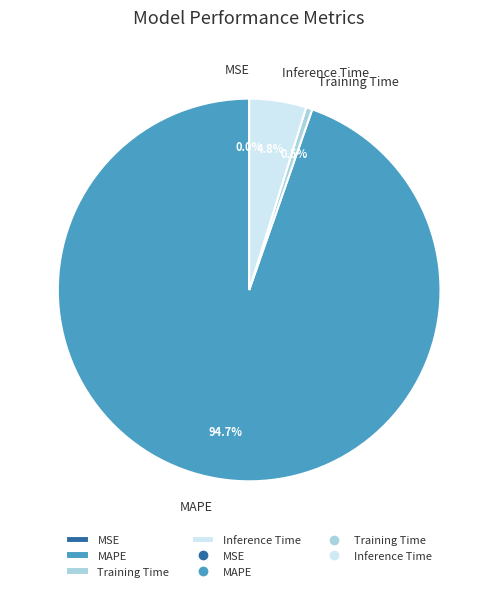

To the nearest percent, what is the combined percentage of Training Time and MAPE?

95%